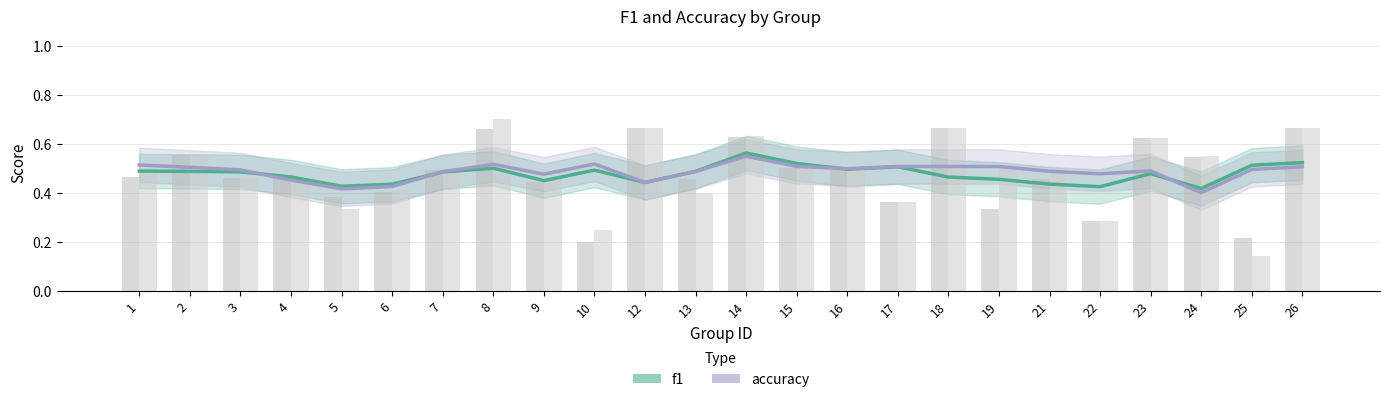

Which category has the lowest value across all series?

24